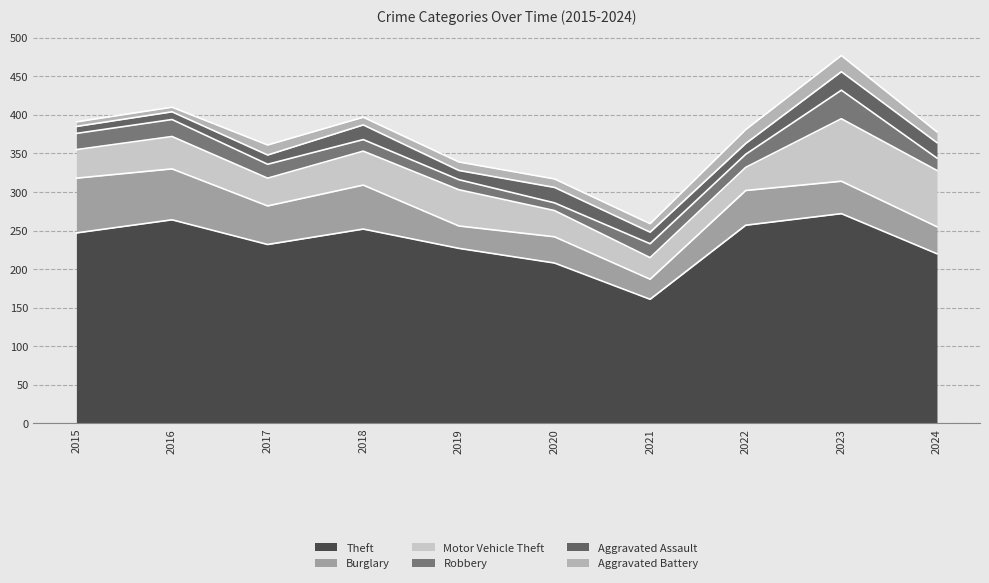

What is the approximate value of Robbery at 2017?

18